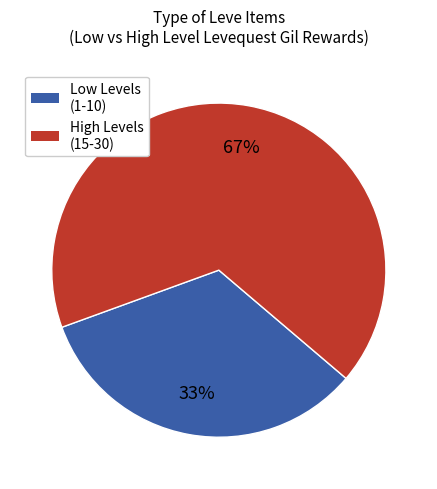

To the nearest percent, what is the difference between the largest and smallest slice percentages?

34%